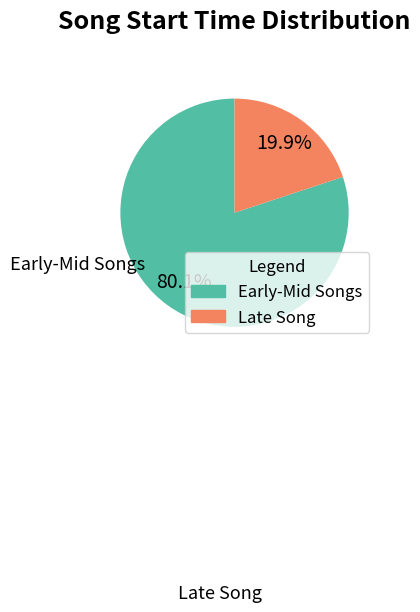

Is there any slice that represents more than half of the pie?

Yes